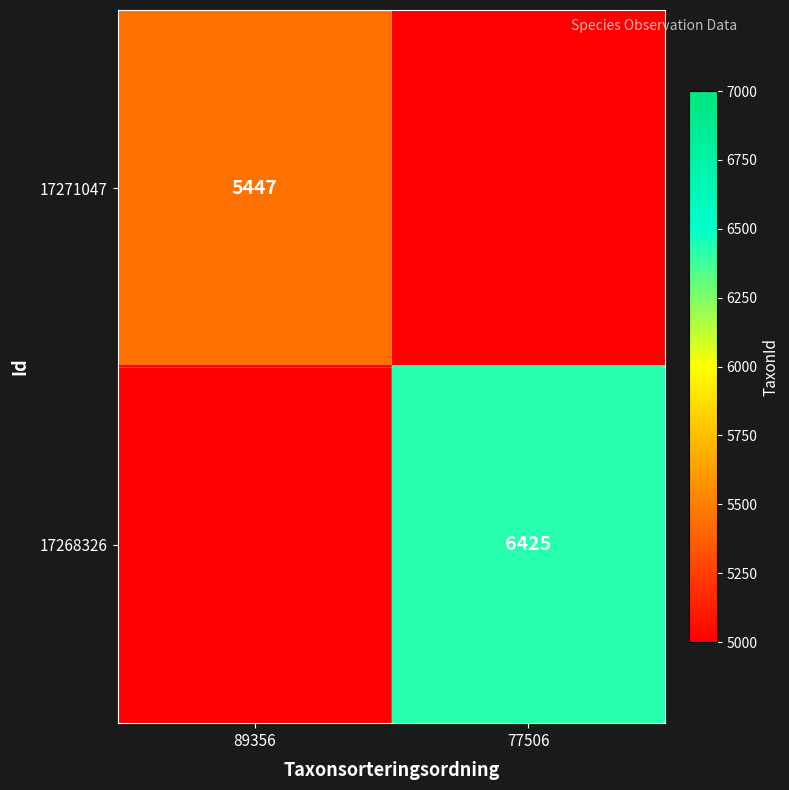

The 17271047 series shows 2230 at 89356. True or false?

False